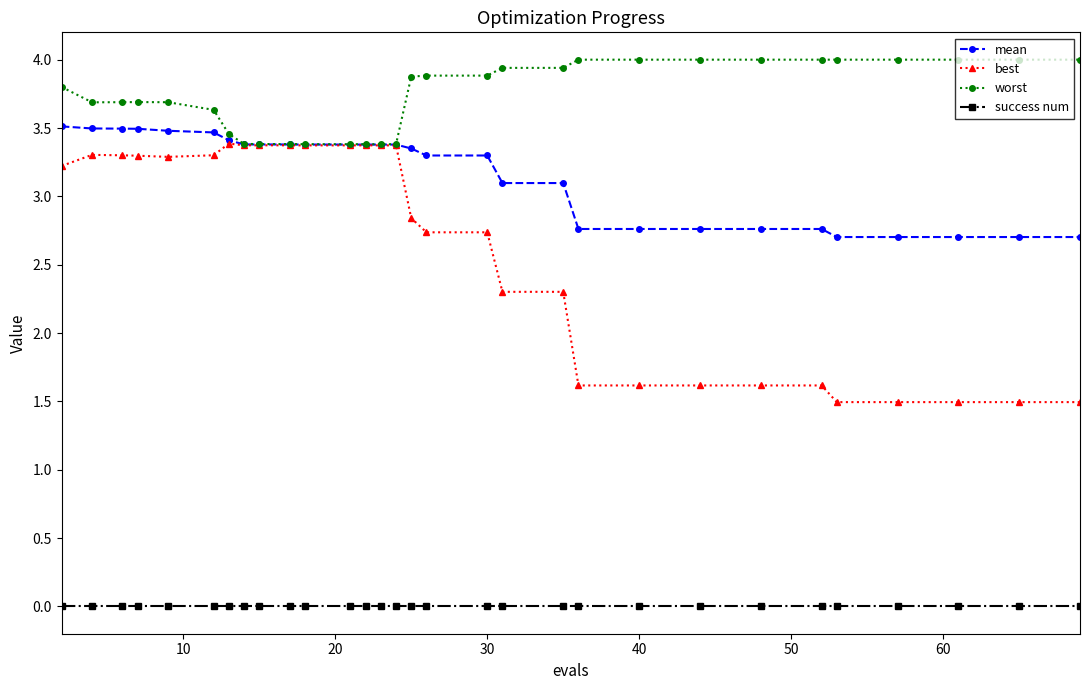

How many lines are shown in the chart?

4